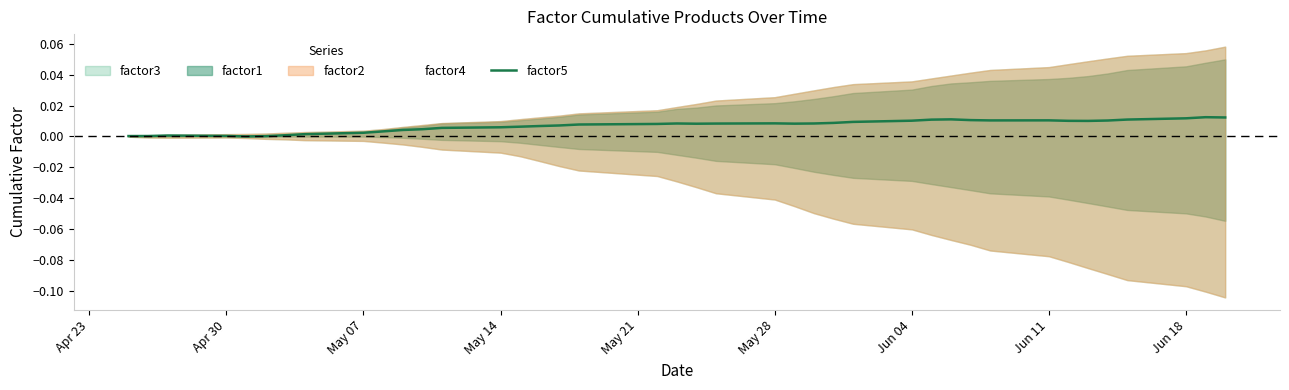

Is it true that the value at 31 is 0.0?

False